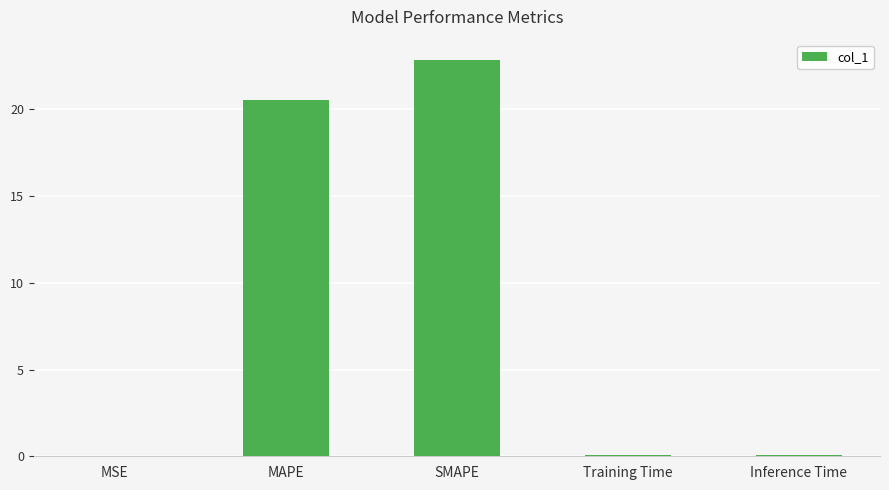

What is the maximum value shown in the chart?

22.9